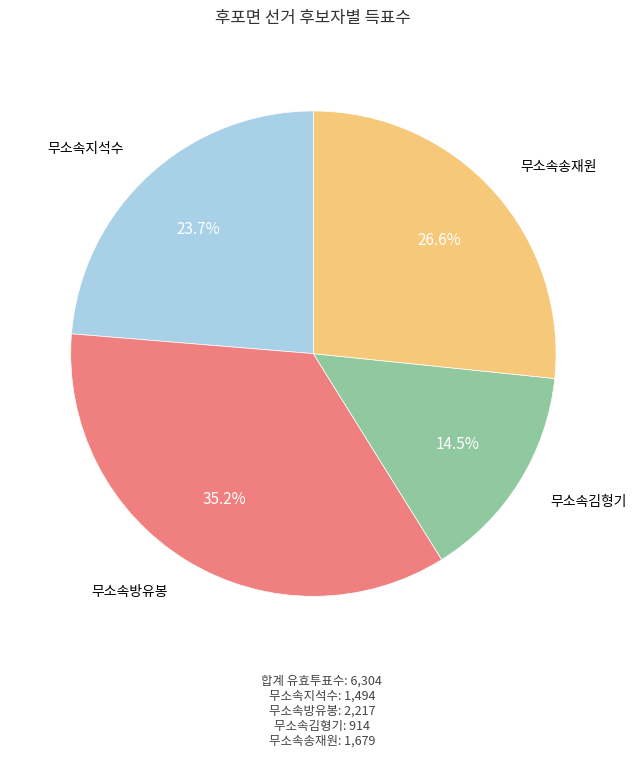

To the nearest percent, what is the combined percentage of 무소속송재원 and 무소속방유봉?

62%